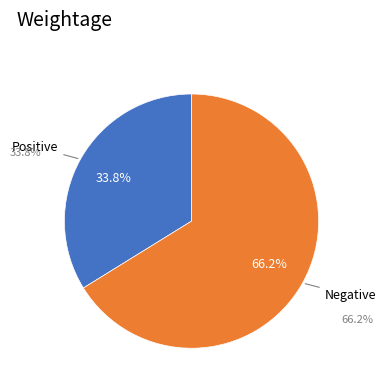

Which category has the smallest portion of the pie?

Positive